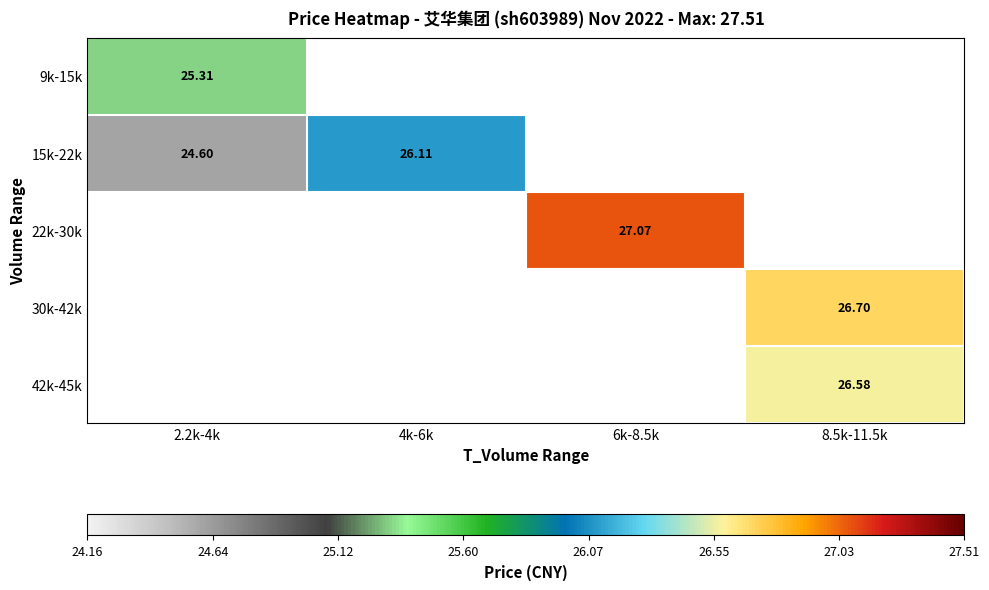

Rank the categories by 22k-30k value from lowest to highest.

2.2k-4k, 4k-6k, 6k-8.5k, 8.5k-11.5k